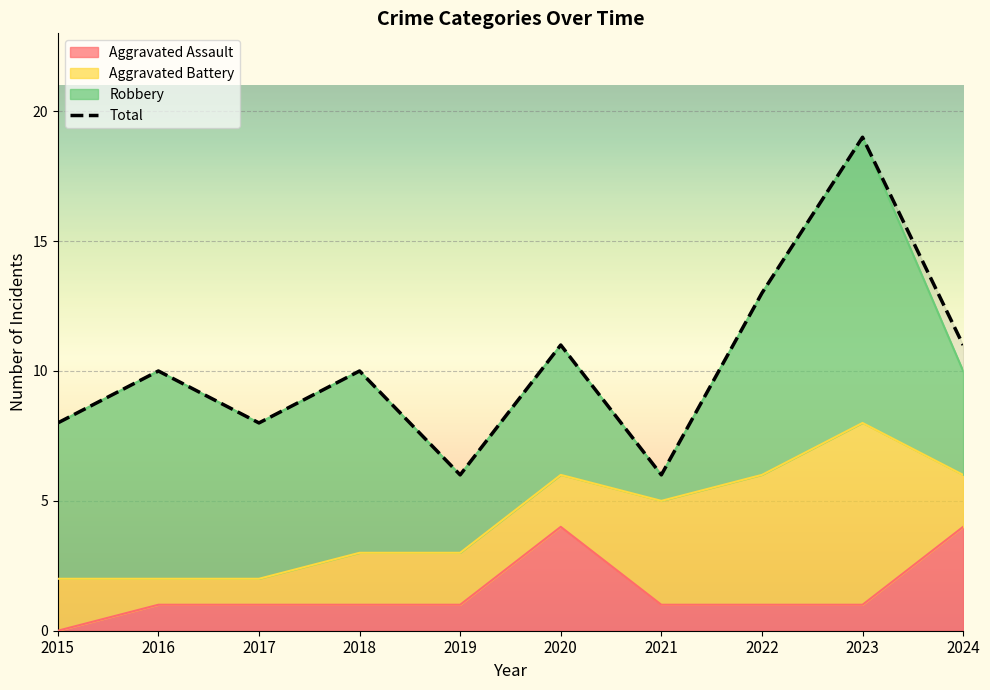

What is the smallest value displayed?

6